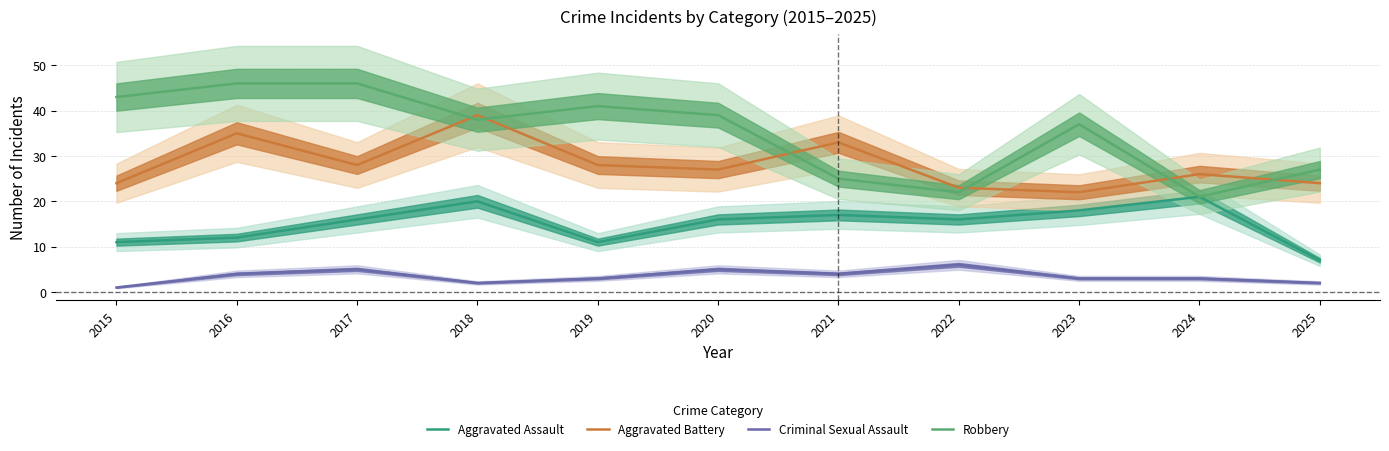

In Robbery, how many points are lower than both neighbors (excluding endpoints)?

3